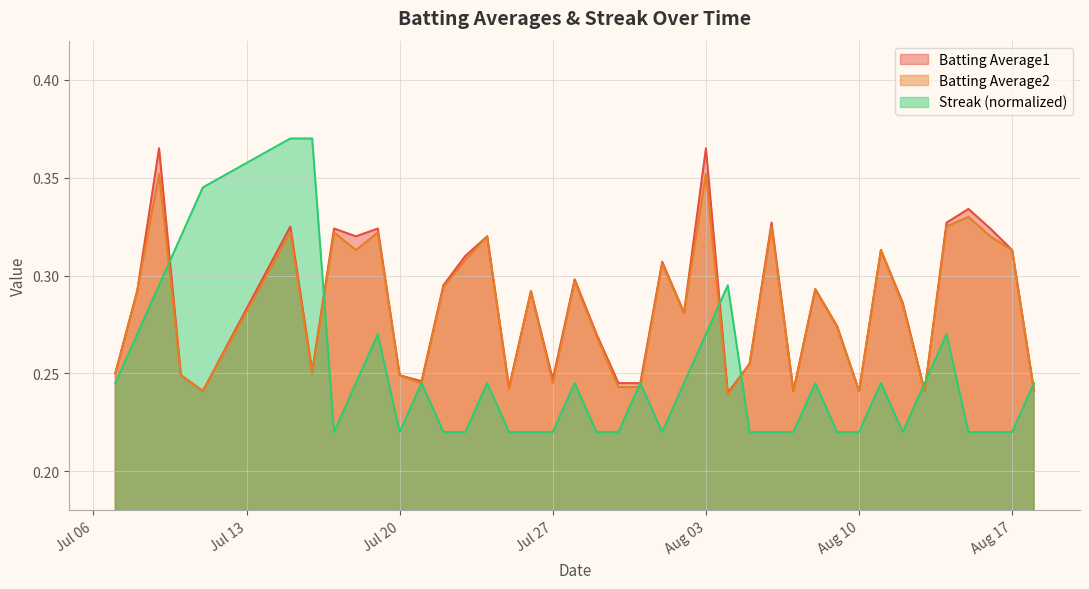

True or false: Batting Average1 and Streak cross at least once.

True